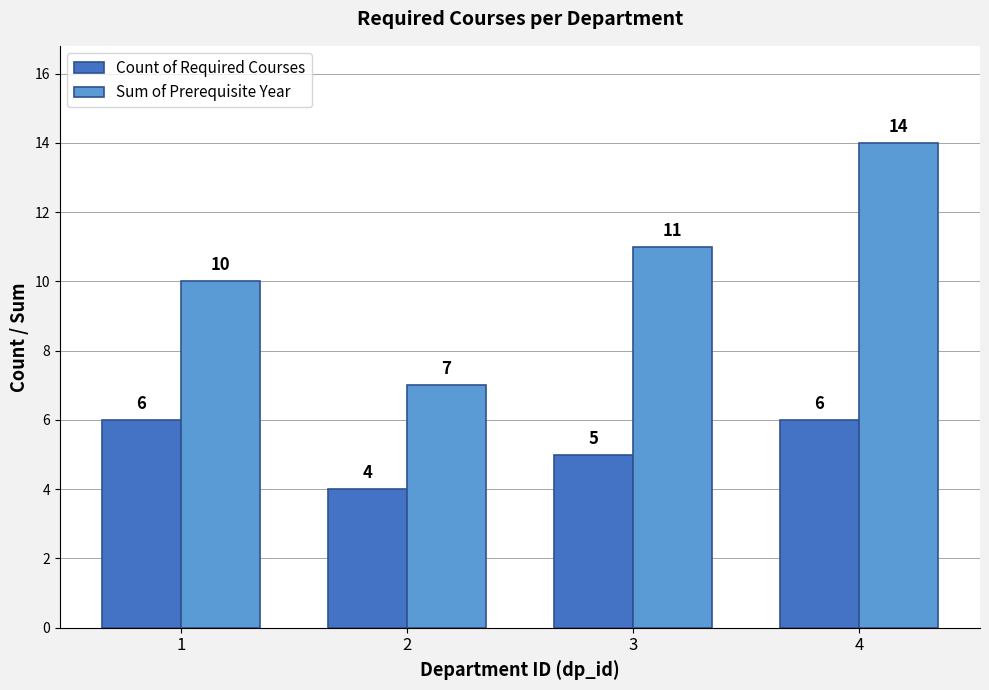

List the series in order of their peak value, lowest first.

Count of Required Courses, Sum of Prerequisite Year